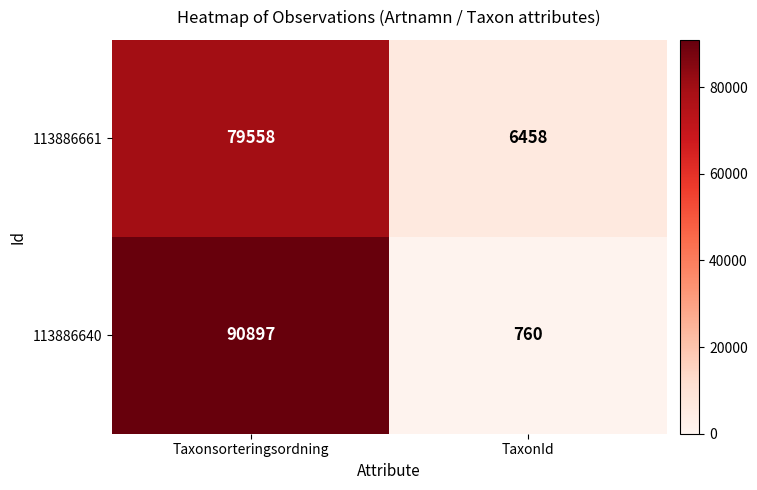

What is the total value across all series at TaxonId?

7218